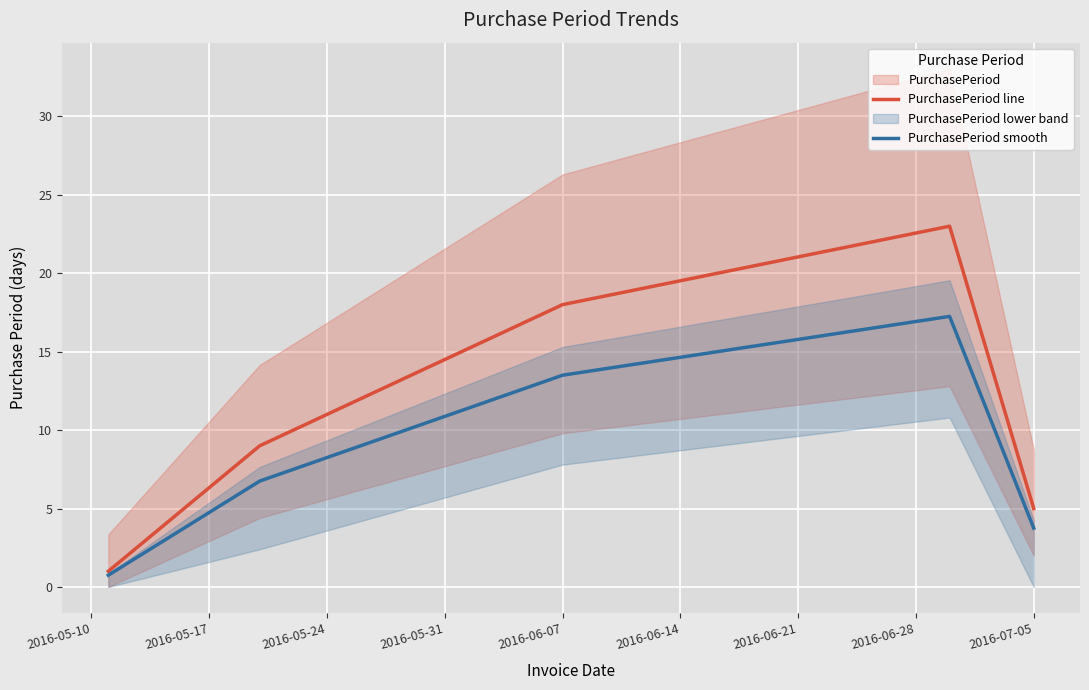

Reading left to right, transcribe all the data shown in this chart.

PurchasePeriod line: 1.0	9.0	18.0	23.0	5.0
PurchasePeriod smooth: 0.8	6.8	13.5	17.2	3.8